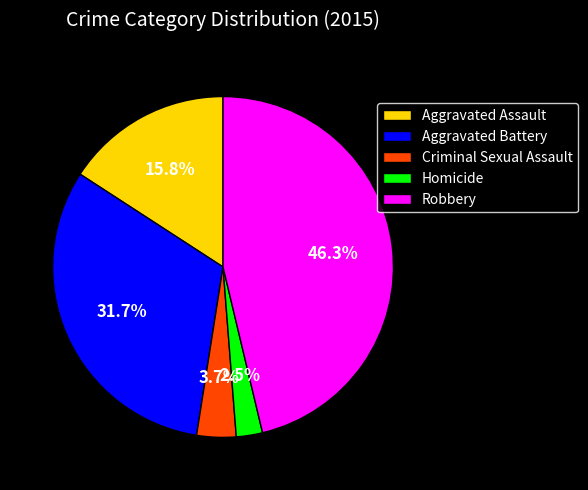

Is the sum of Aggravated Battery and Robbery greater than half?

Yes